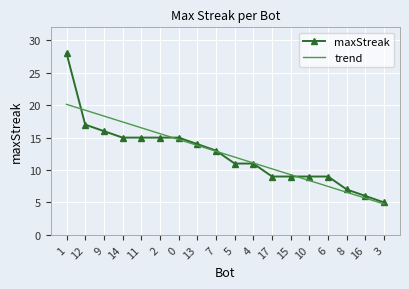

What is the total value across all series at 9?

34.3